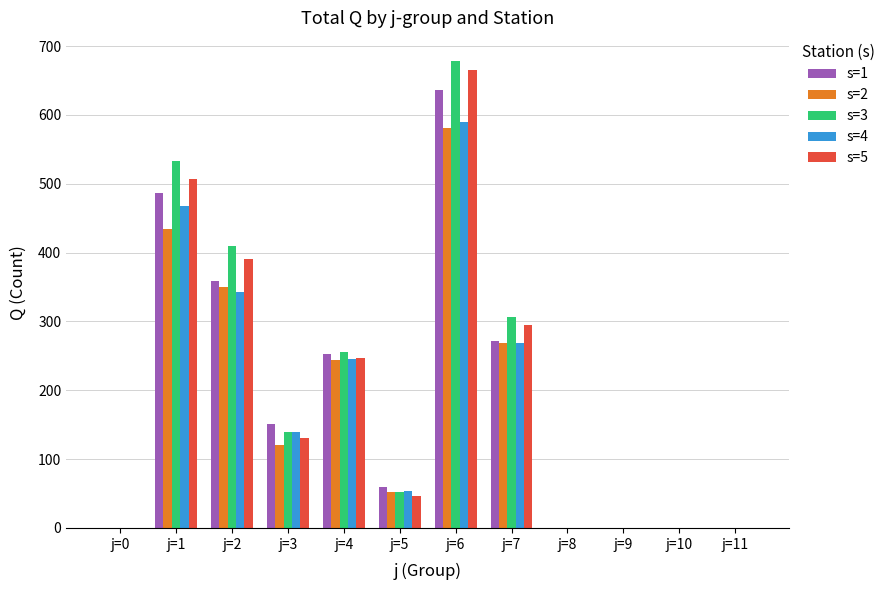

What are all the series names shown in the legend?

s=1, s=2, s=3, s=4, s=5